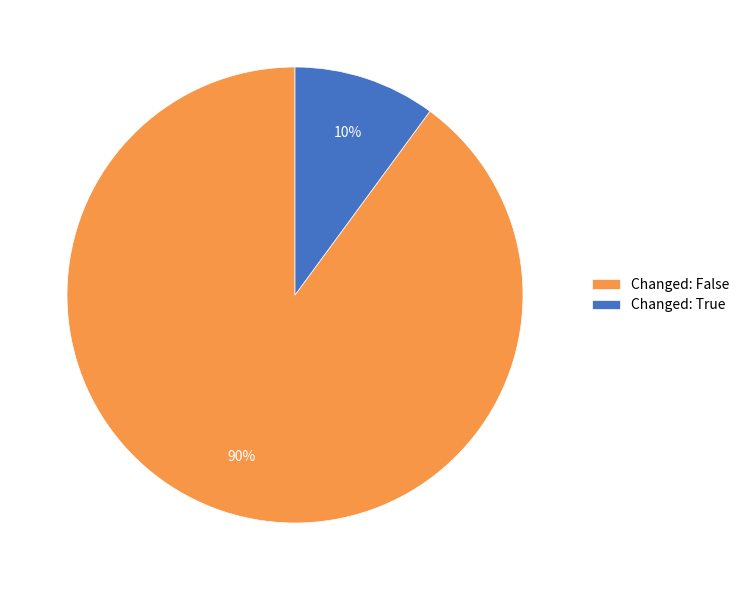

Count the number of slices in the pie.

2